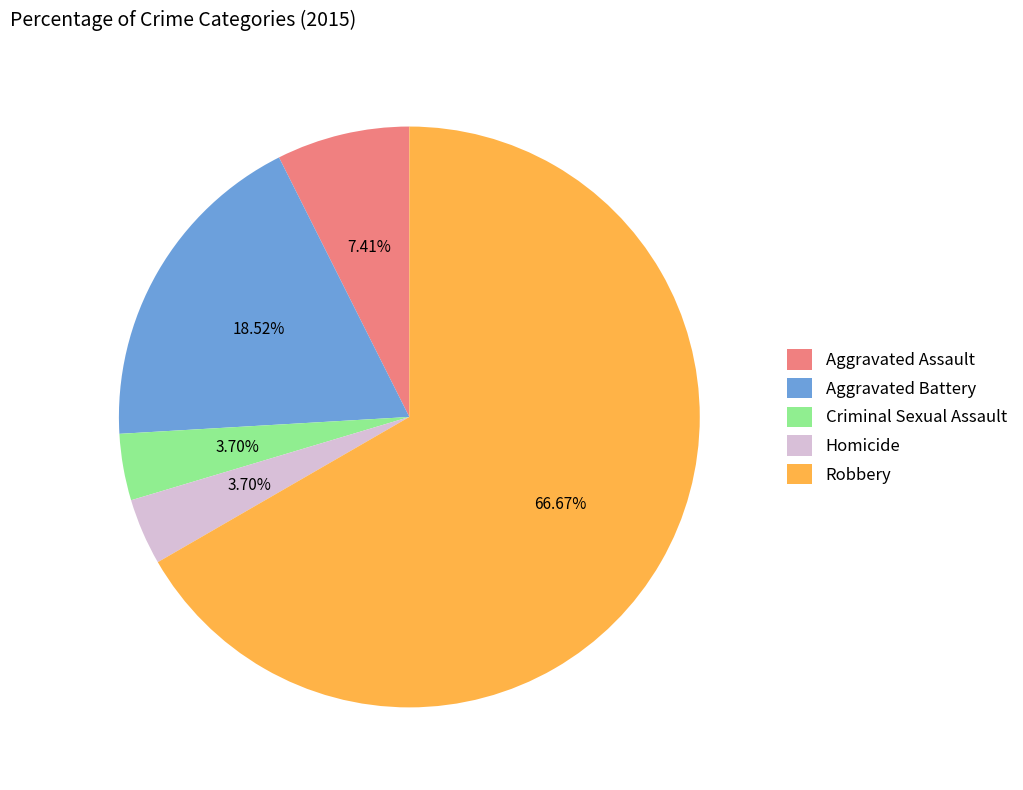

Does any single category account for the majority?

Yes